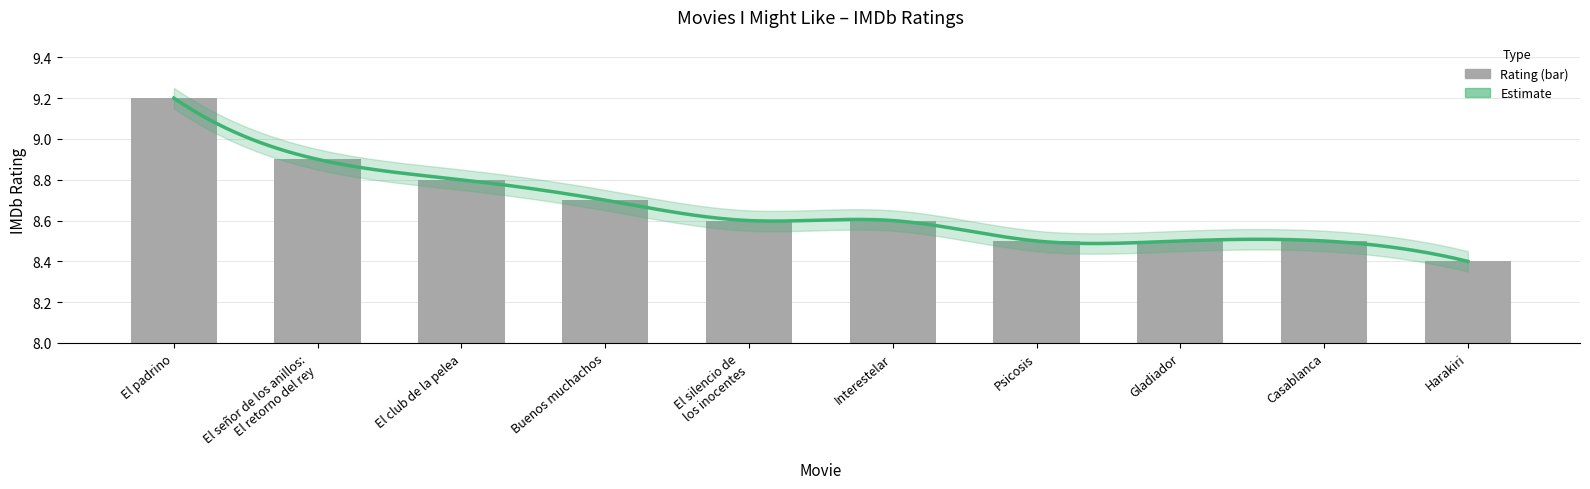

How many values are between 8 and 9?

9